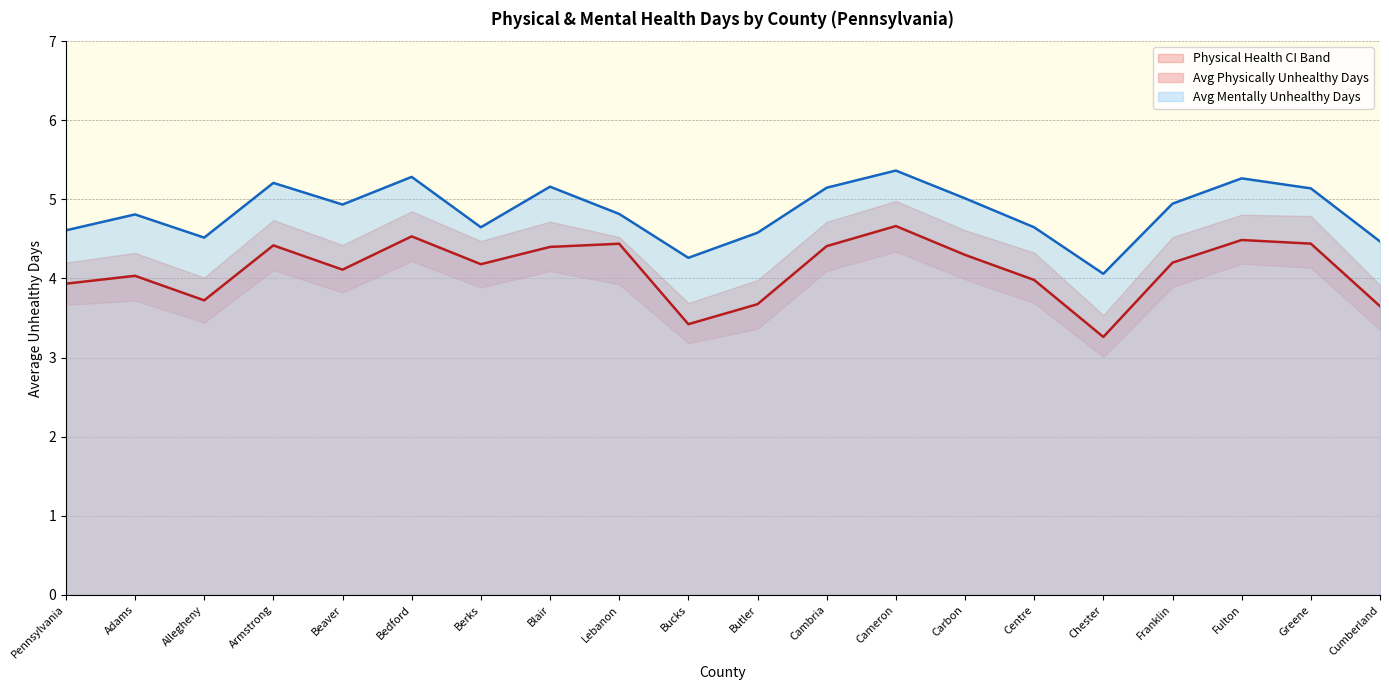

Between Bedford and Chester, which series saw the biggest shift?

Avg Physically Unhealthy Days